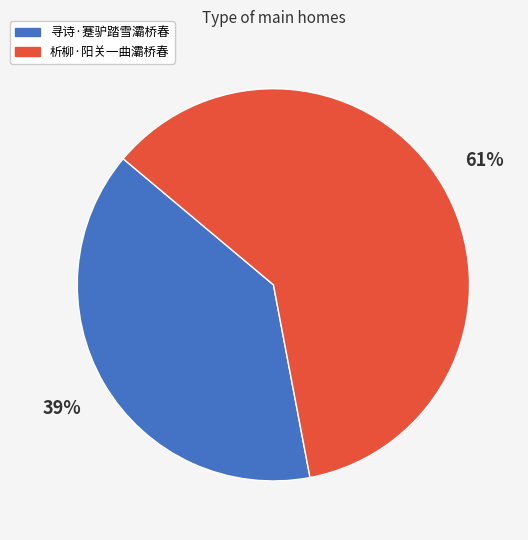

What percentage is the 析柳·阳关一曲灞桥春 slice, to the nearest percent?

61%